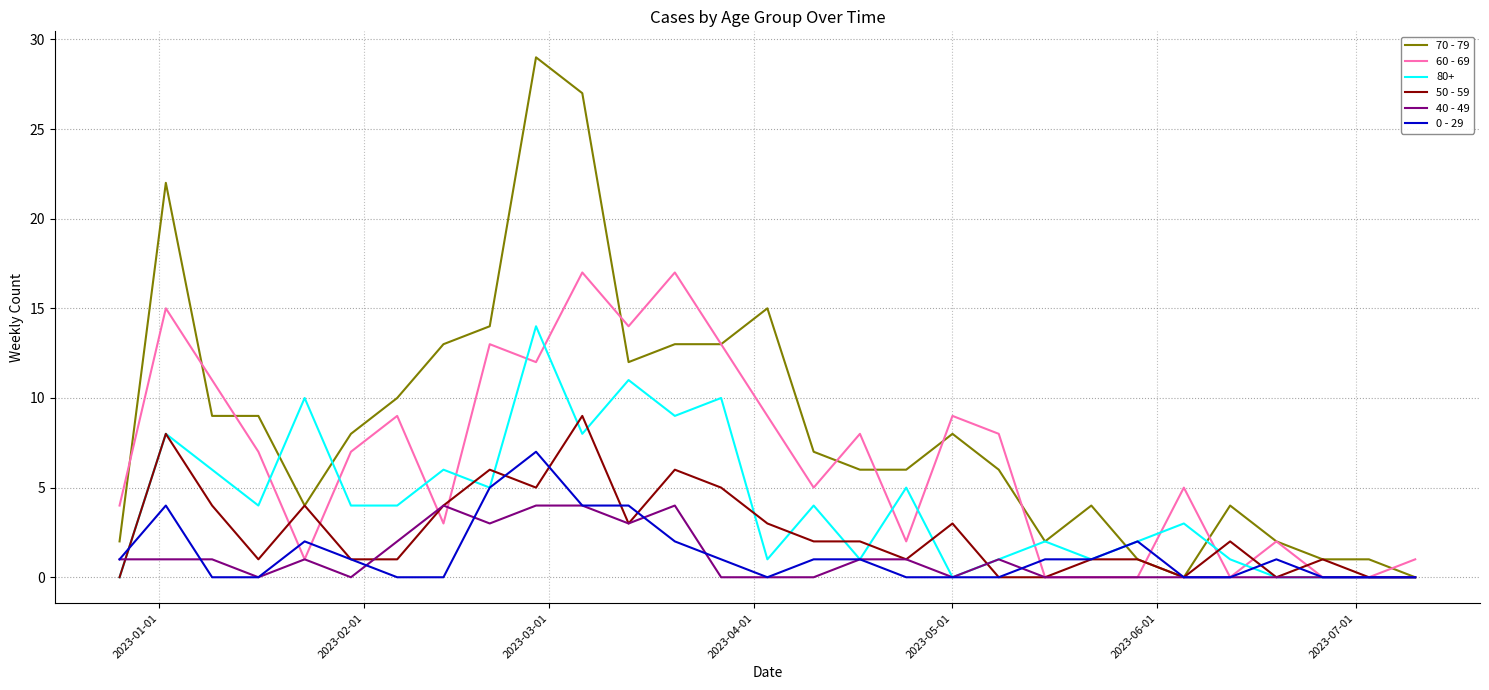

What is the difference between the second highest and second lowest values in the 50 - 59 series?

8